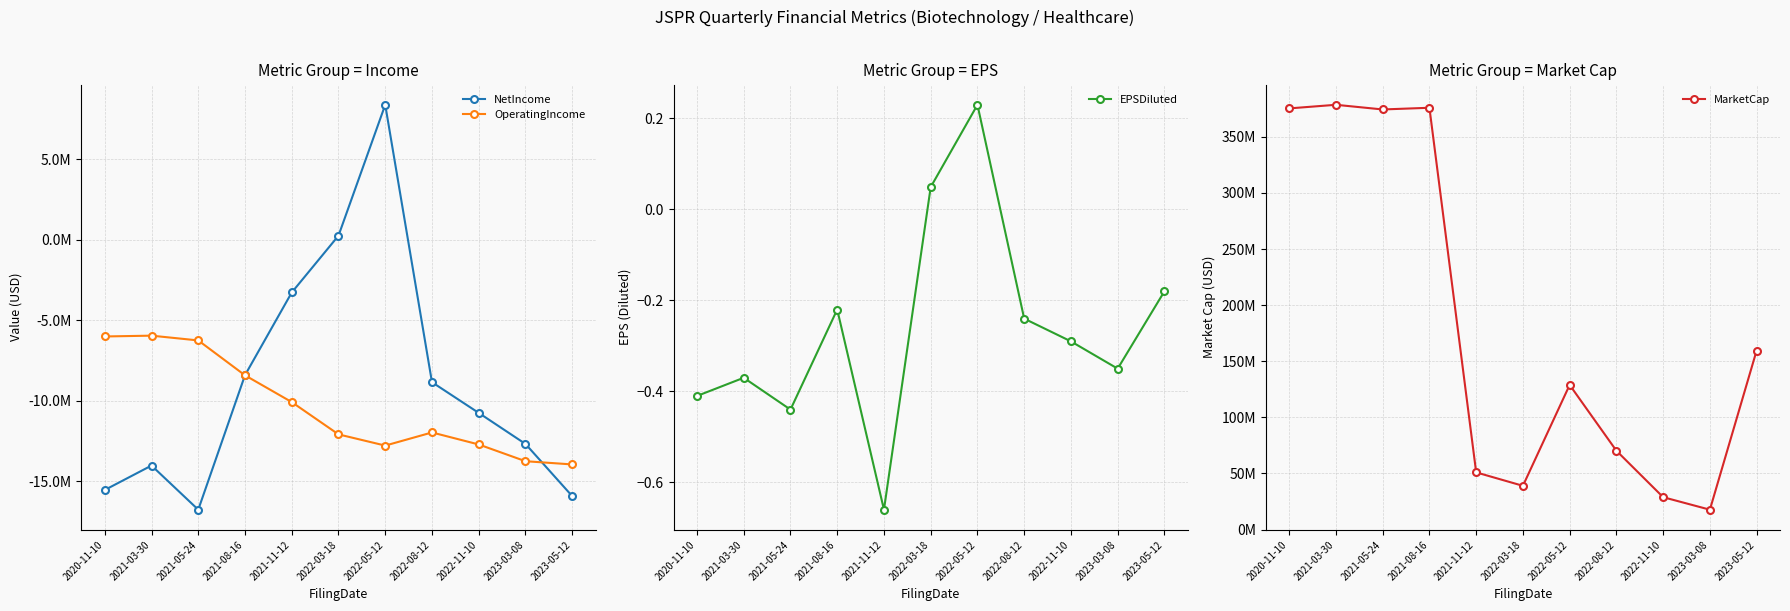

True or false: MarketCap has a value of 28853954.4 at 2022-11-10.

True